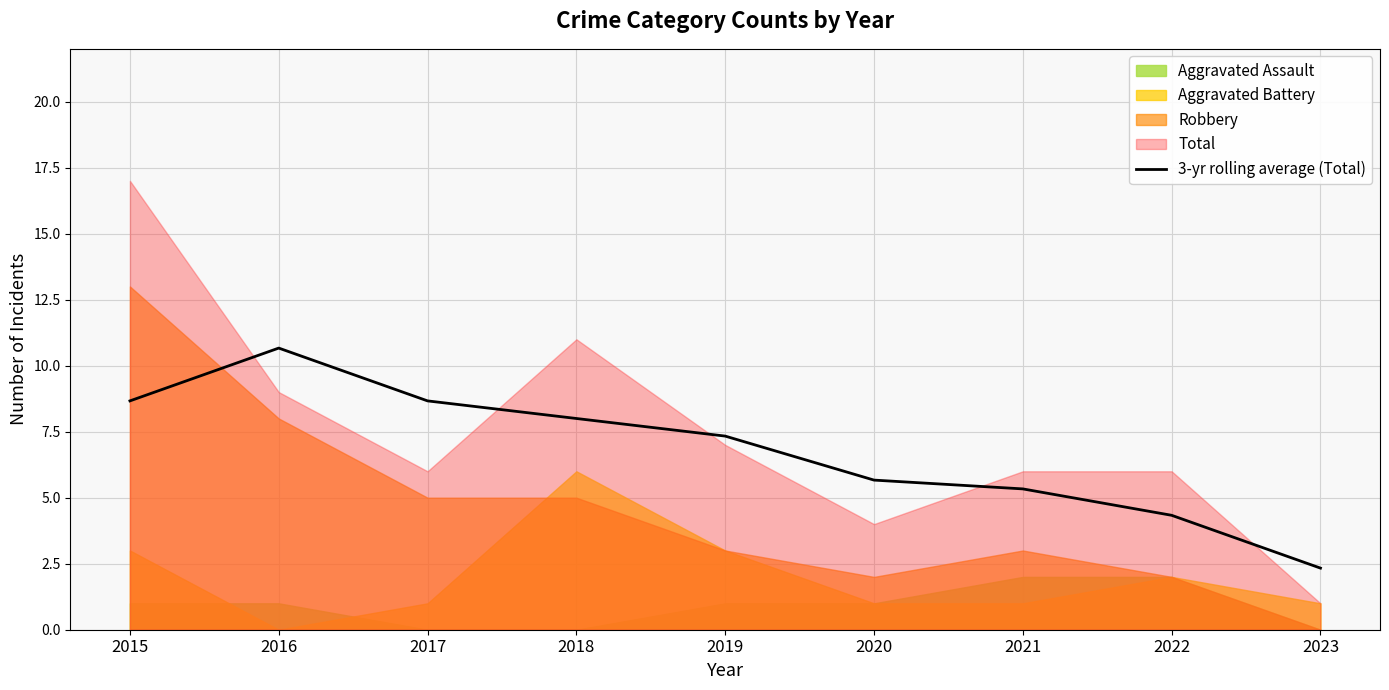

At which label does the data first exceed 7?

2015